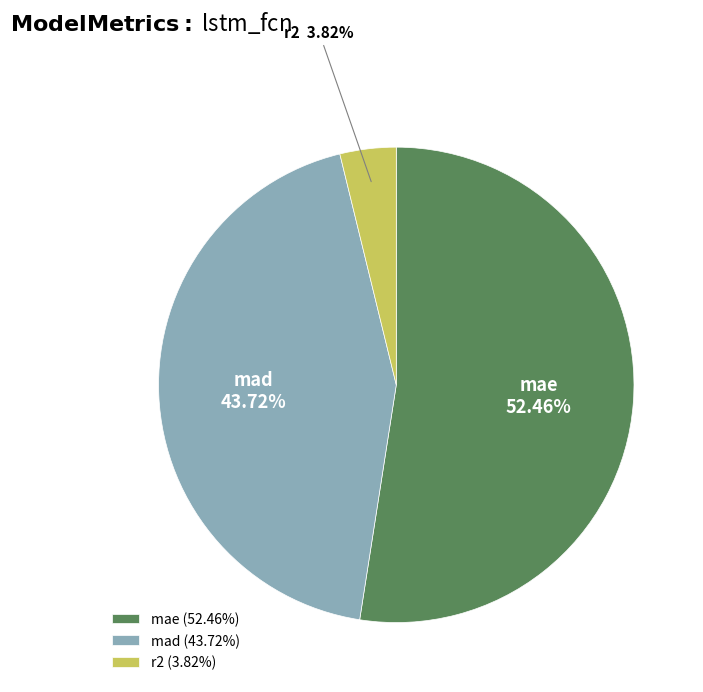

Rank the categories by value from lowest to highest.

r2, mad, mae